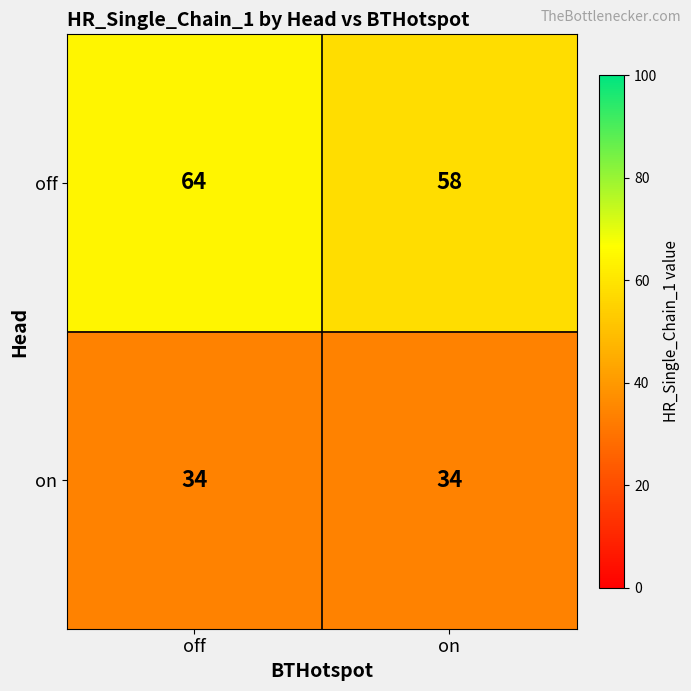

Reading left to right, list all the values displayed in this chart.

off: off=64	on=58
on: off=34	on=34